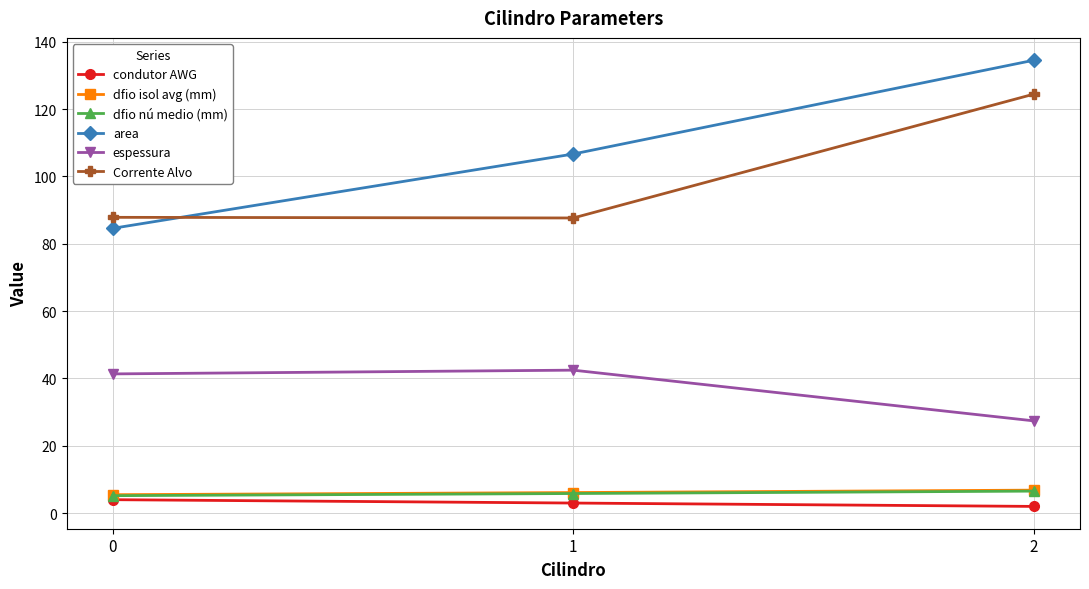

Which series has the widest spread of values?

area